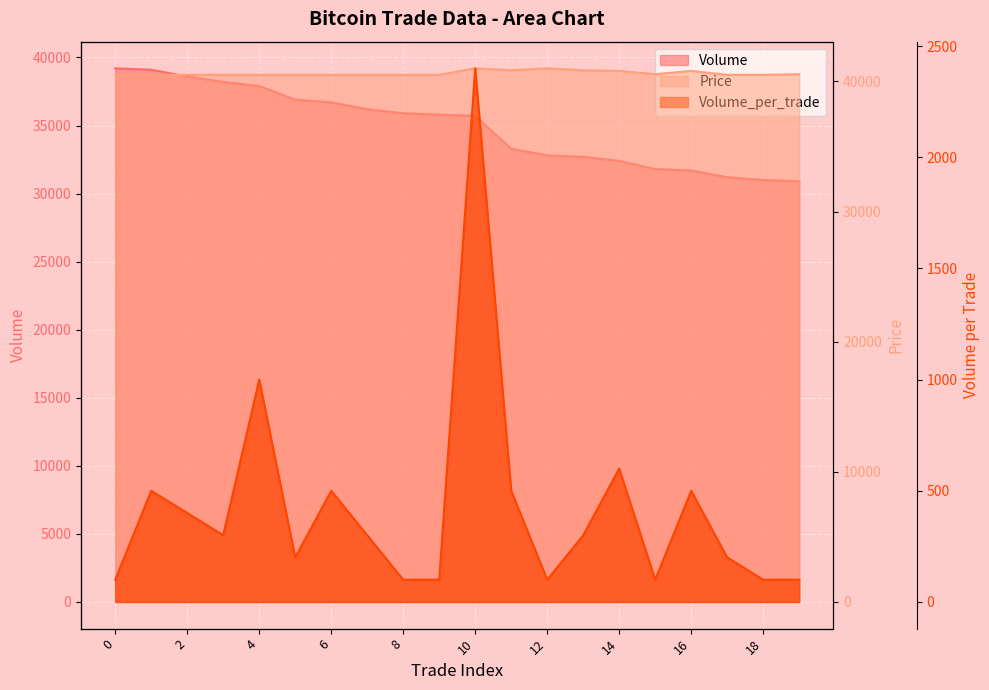

What is the difference between the Volume_per_trade values at 15 and 3?

200